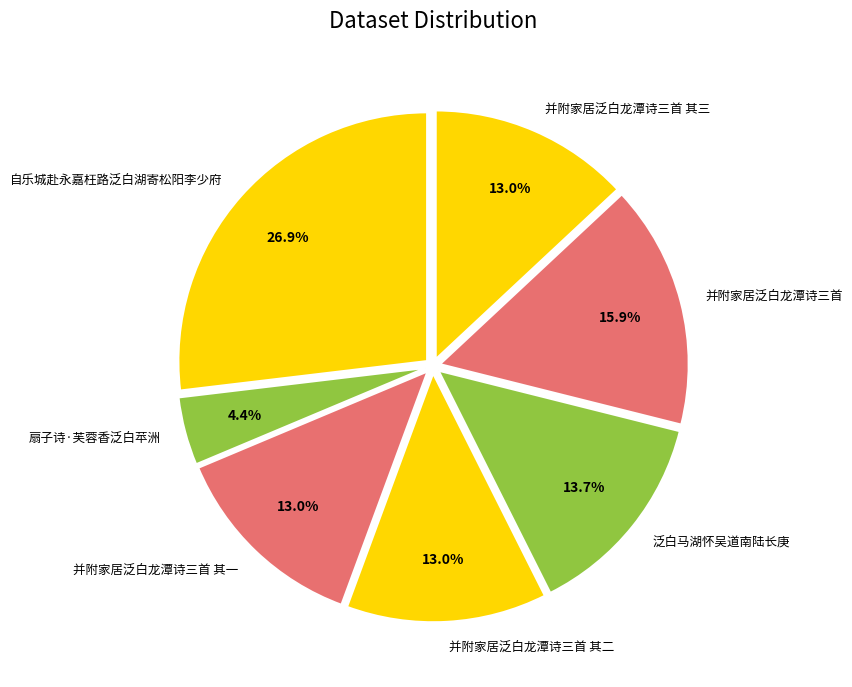

Which has a higher value, 扇子诗·芙蓉香泛白苹洲 or 泛白马湖怀吴道南陆长庚?

泛白马湖怀吴道南陆长庚